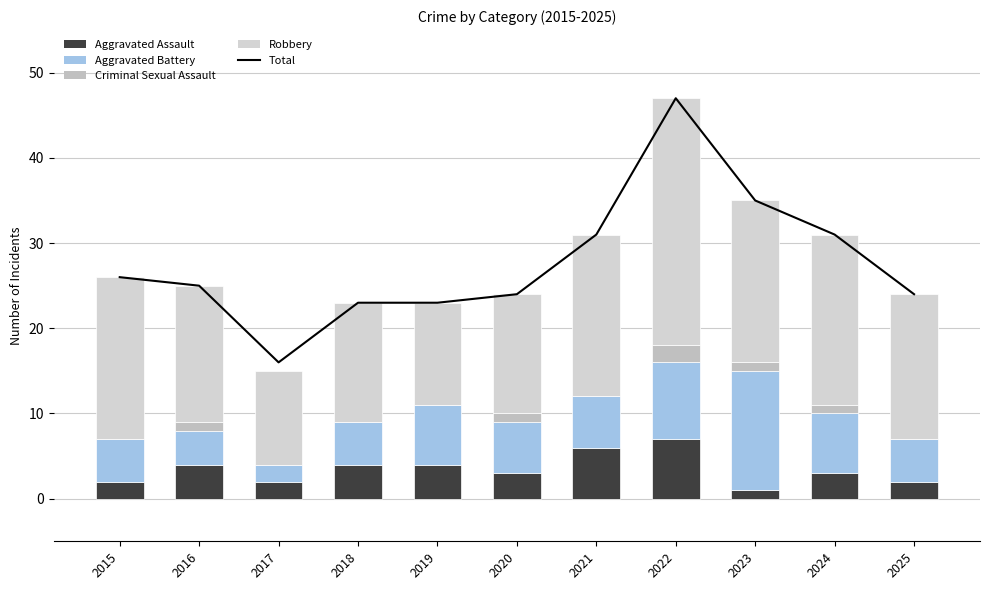

What is the highest value of the Aggravated Battery series?

14